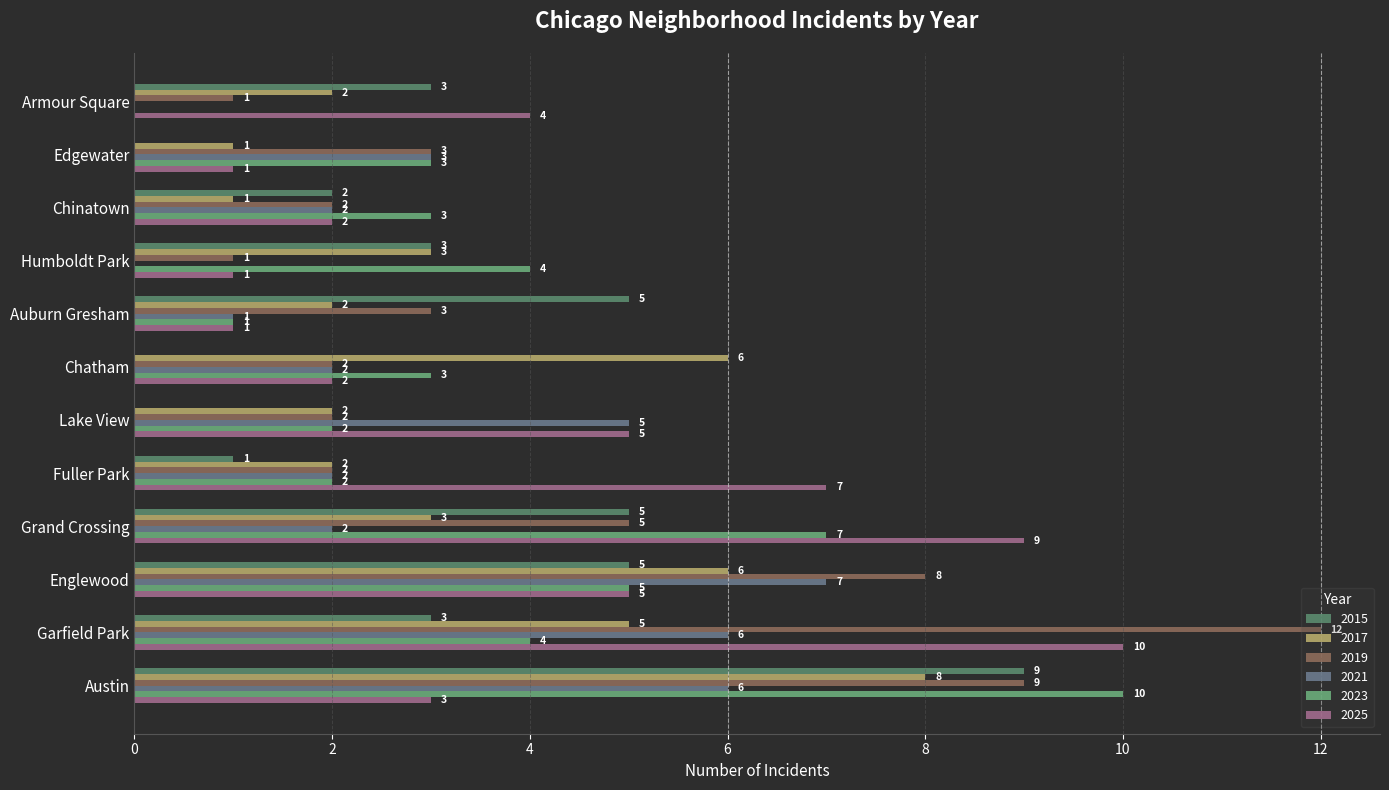

At how many categories does at least one series exceed 10?

1